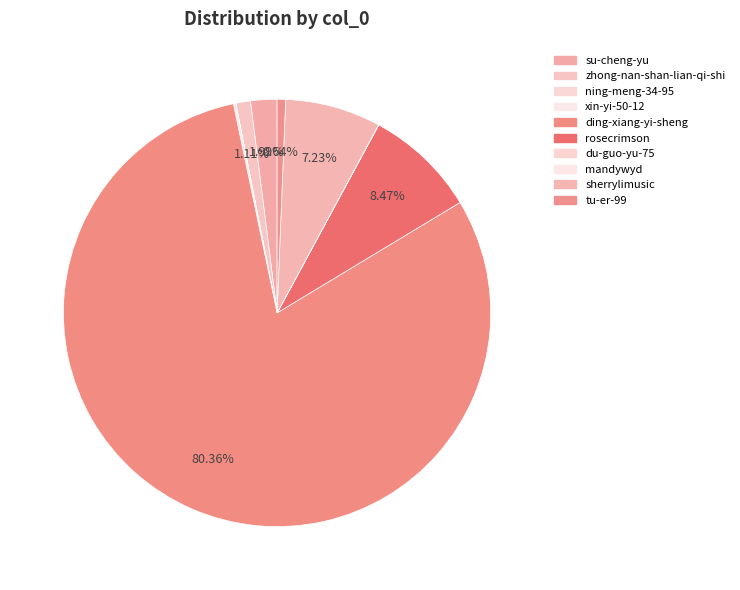

Is the sum of mandywyd and xin-yi-50-12 greater than half?

No